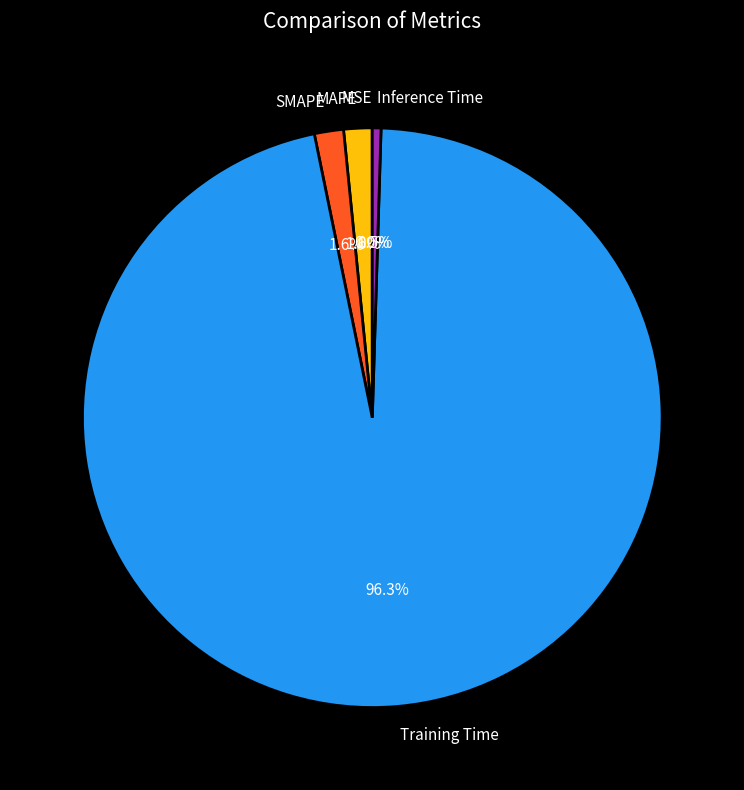

Between MAPE and Training Time, which is larger?

Training Time